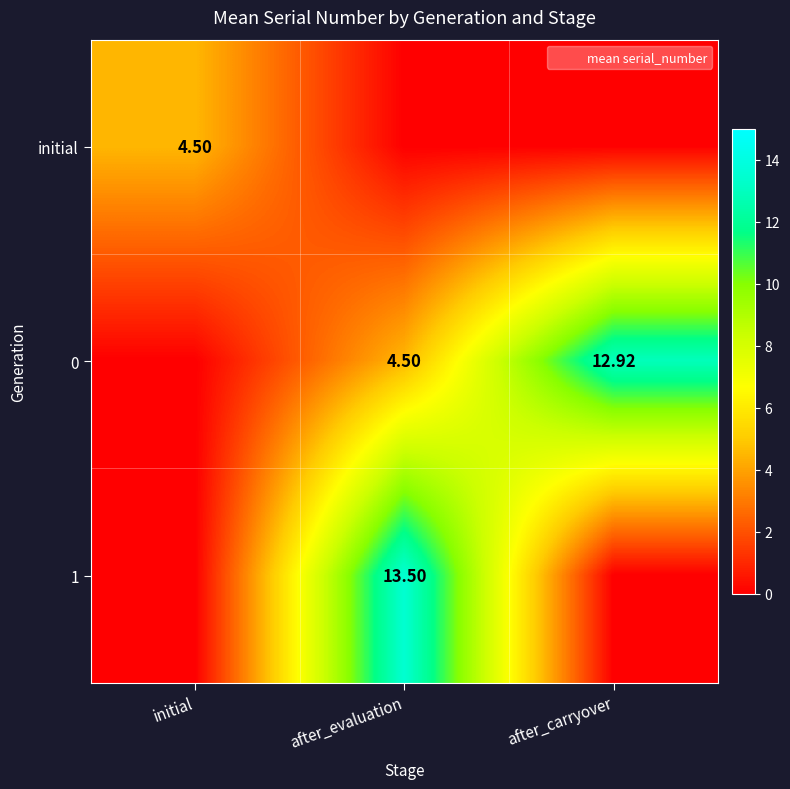

At how many categories does at least one series exceed 3?

3